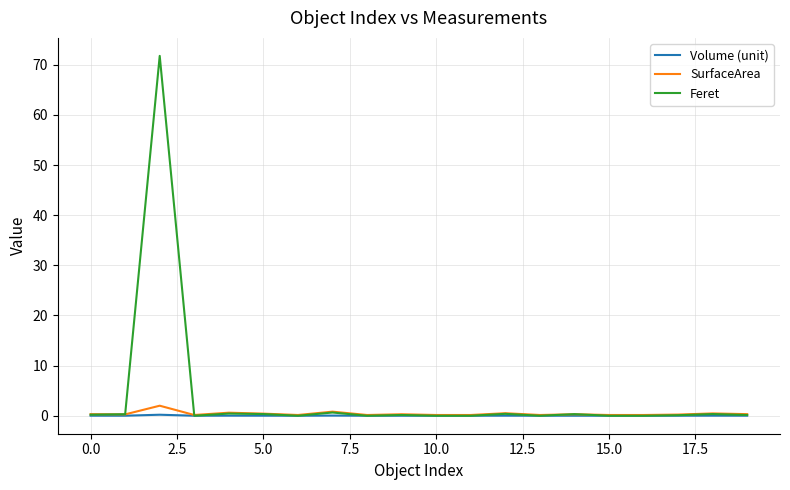

Is this an area chart (filled region under the line)?

No